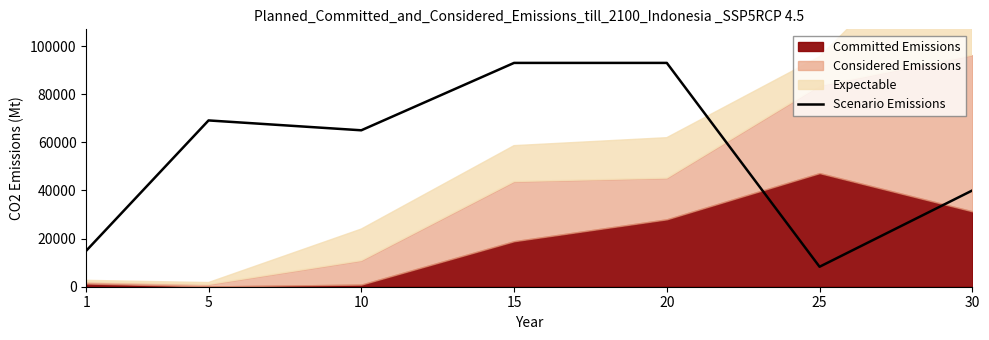

How many data points are less than 65000?

3